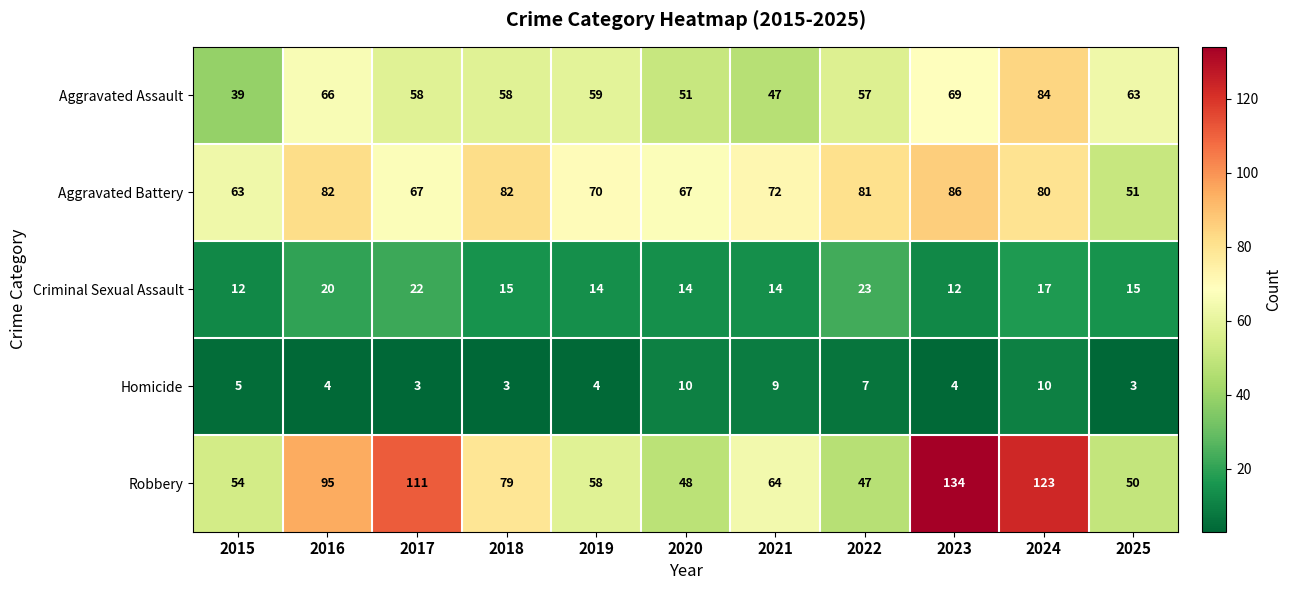

At how many categories does at least one series exceed 89?

4